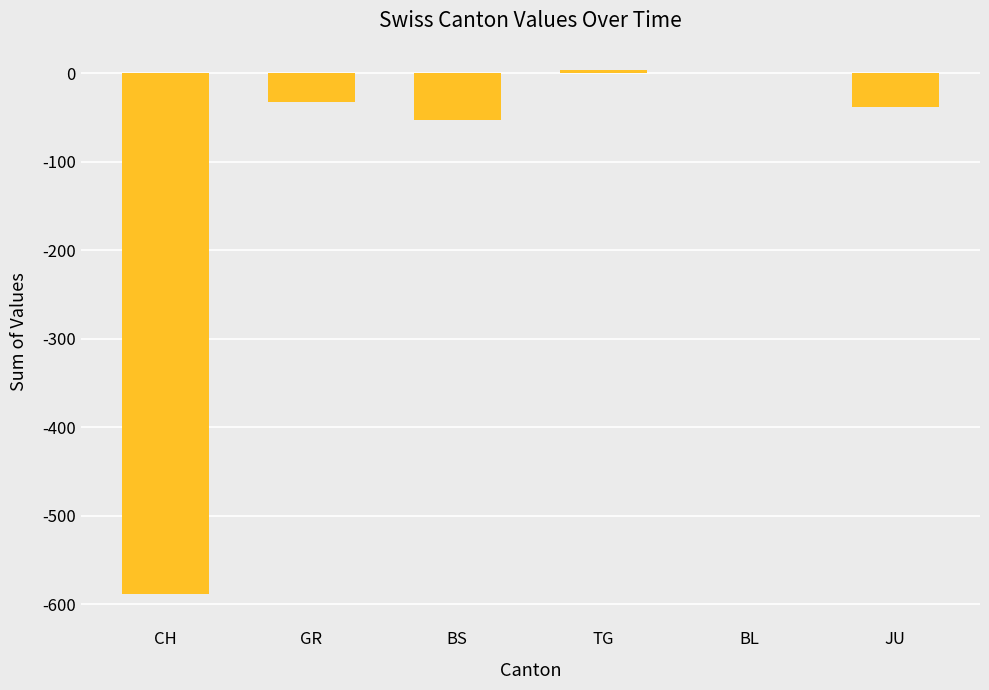

At which label is the value closest to -292?

BS